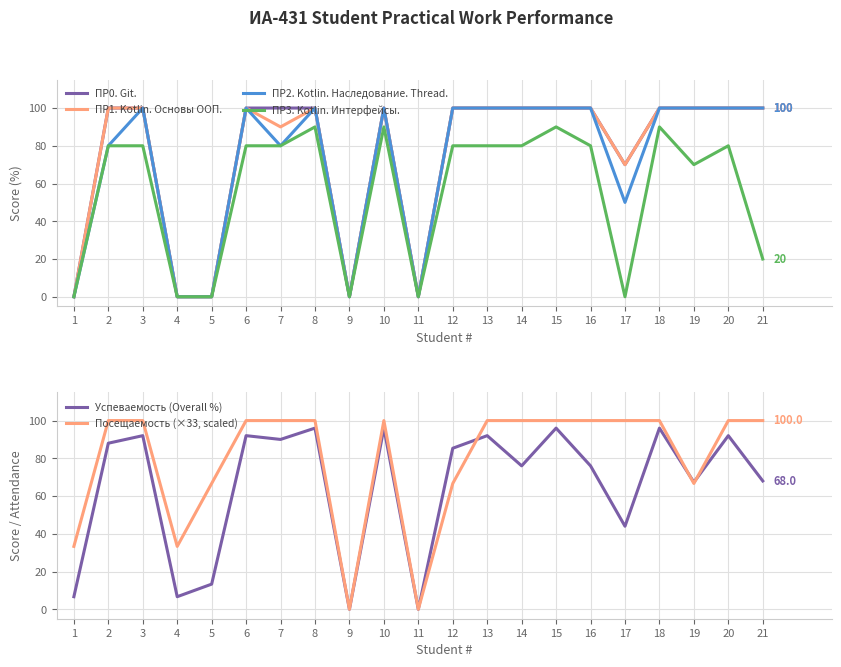

Is it true that Посещаемость (×33, scaled) equals 66.7 at 19?

True